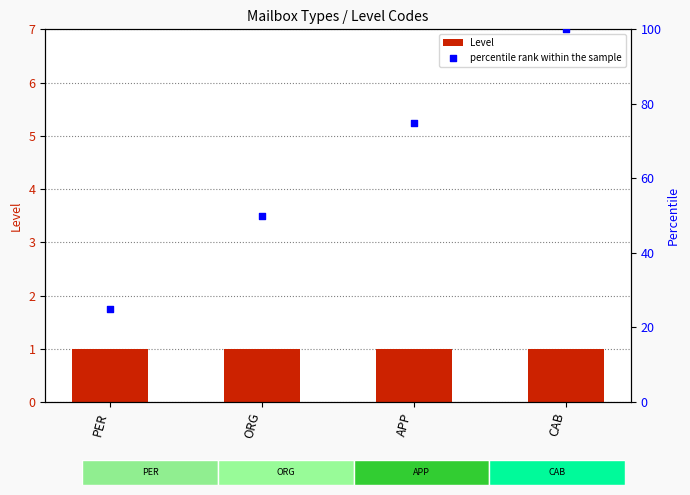

What are all the series names shown in the legend?

Level, percentile rank within the sample